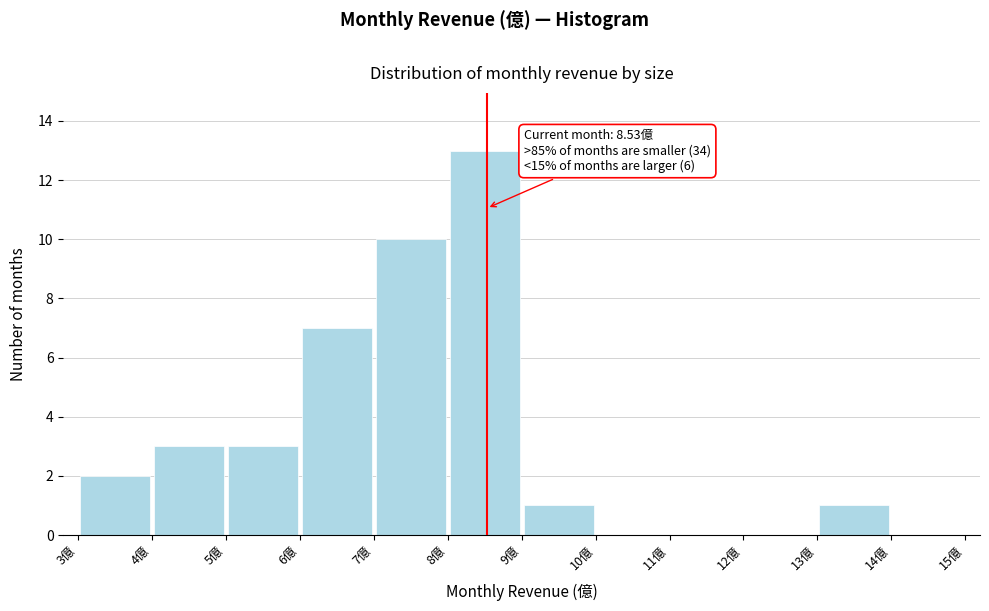

Over which range of the x-axis is the bar tallest?

8 to 9